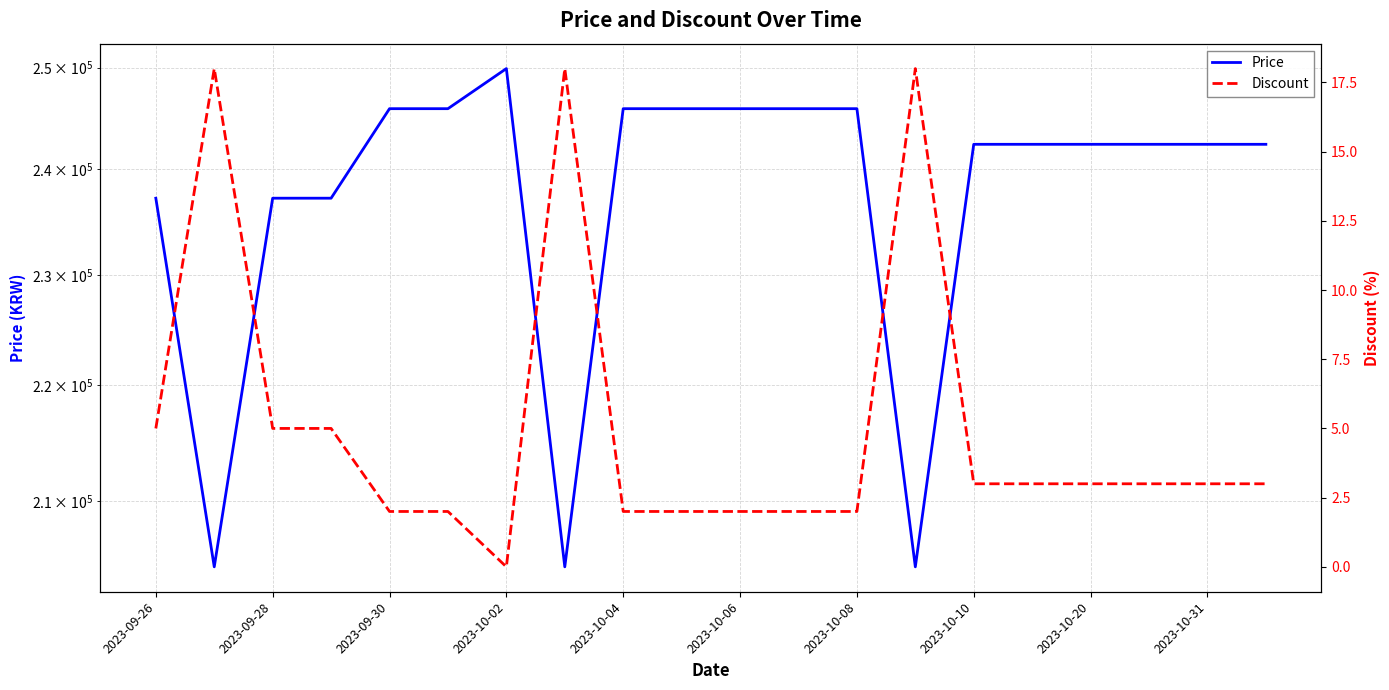

Which series changed the most between 2023-10-06 and 13?

Price